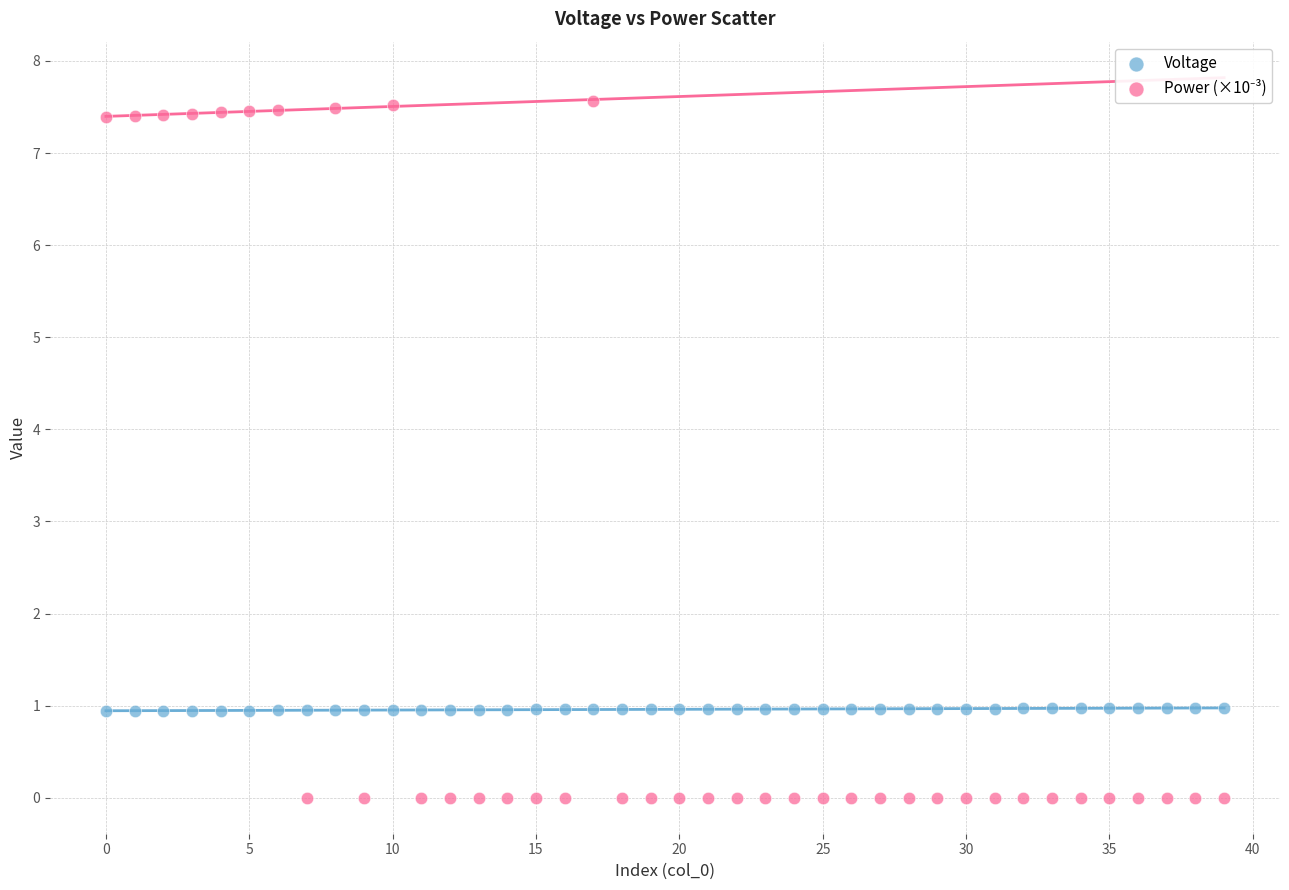

Across all data points, what is the range of Y values (max minus min)?

7.6